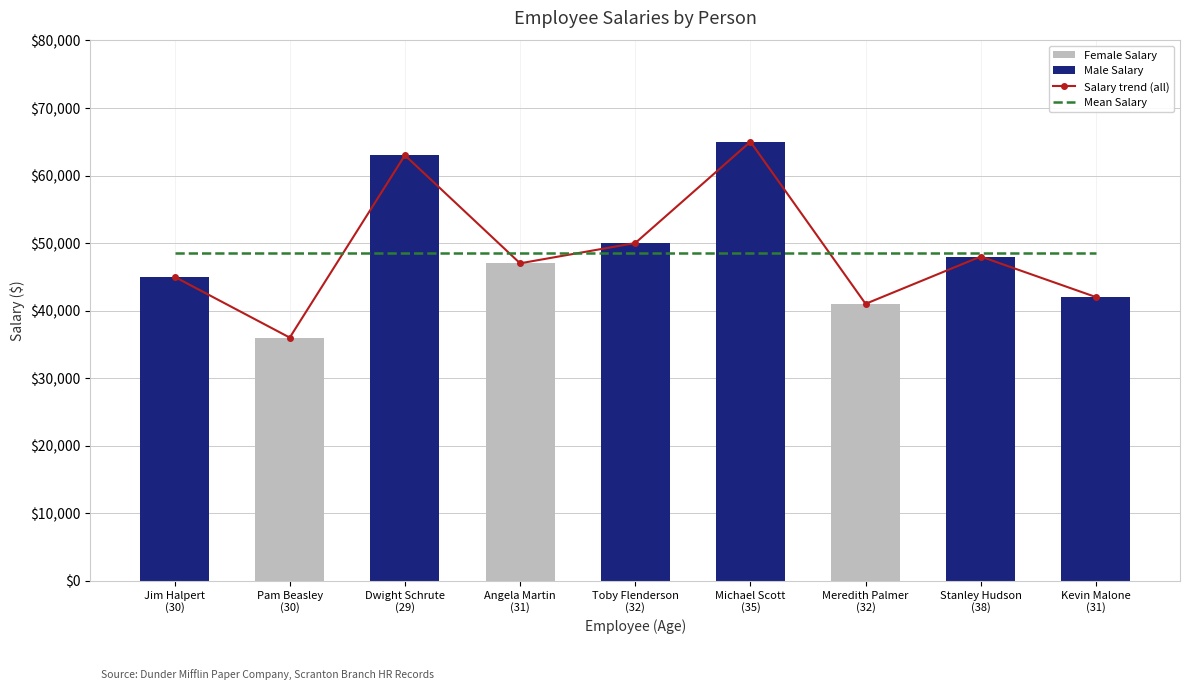

True or false: Mean Salary has a value of 48555.6 at Jim Halpert
(30).

True